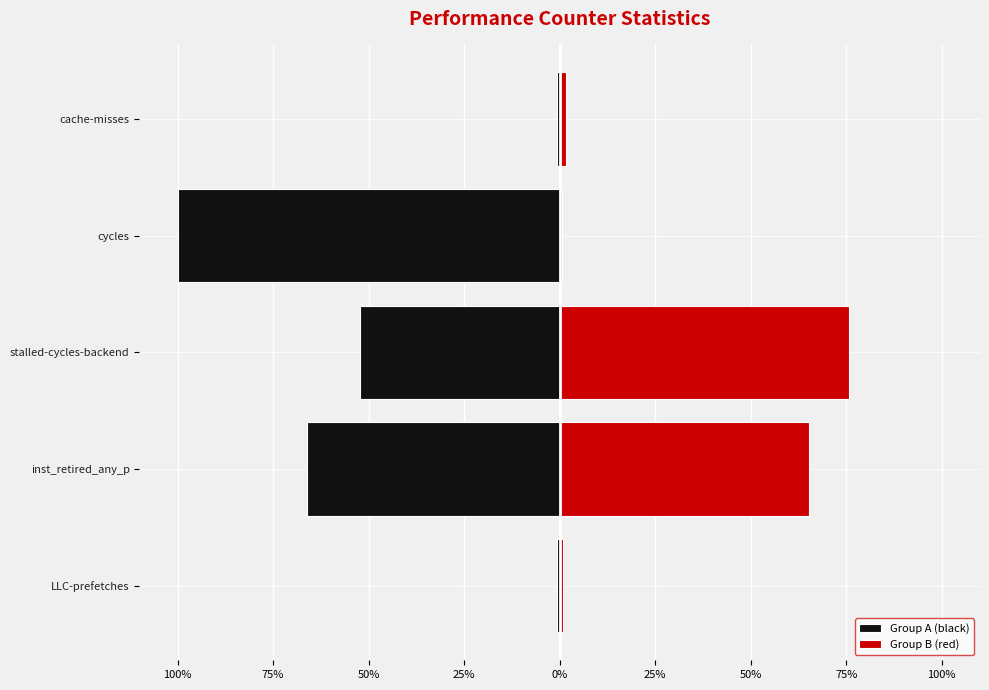

True or false: Group A (black) has a value of -0.2 at LLC-prefetches.

False